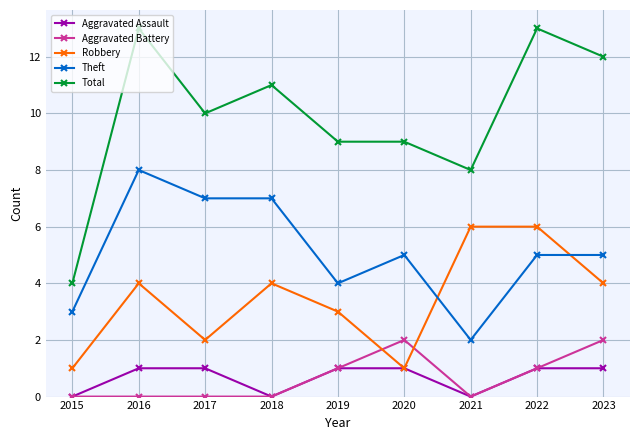

True or false: Robbery and Theft cross at least once.

True